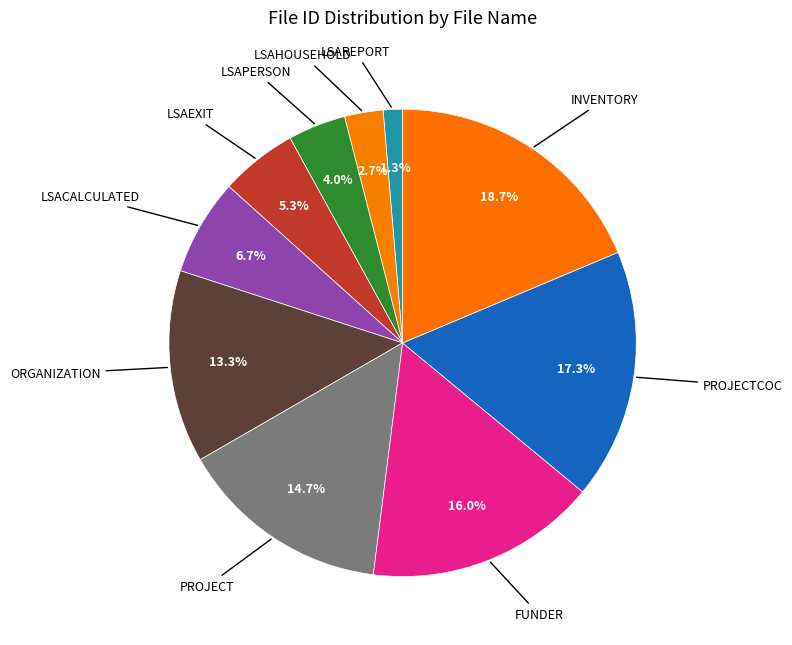

Which slice is the largest?

Inventory